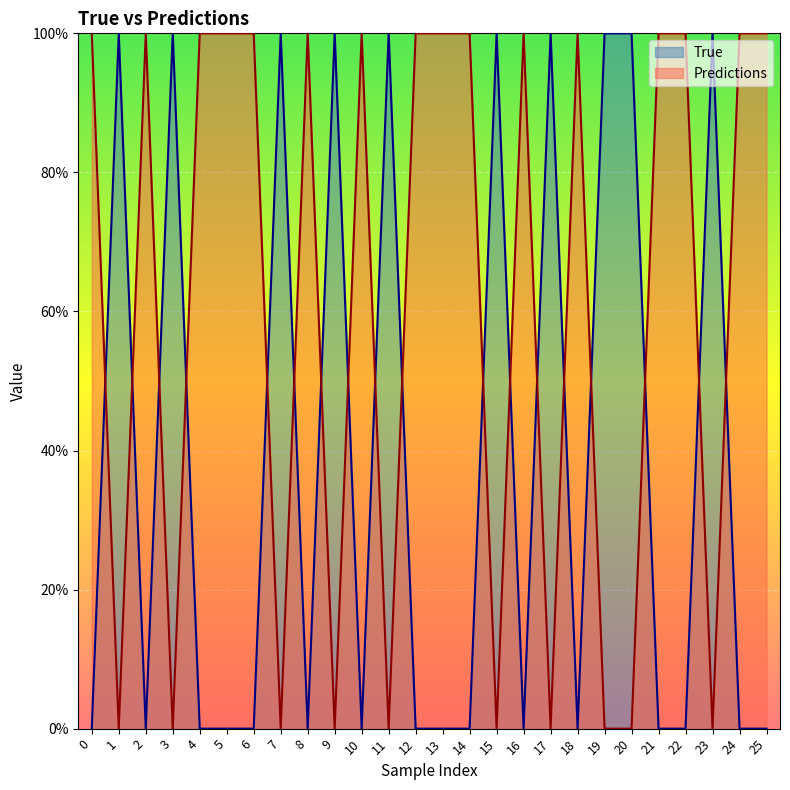

Does the chart display data point markers on the line(s)?

No